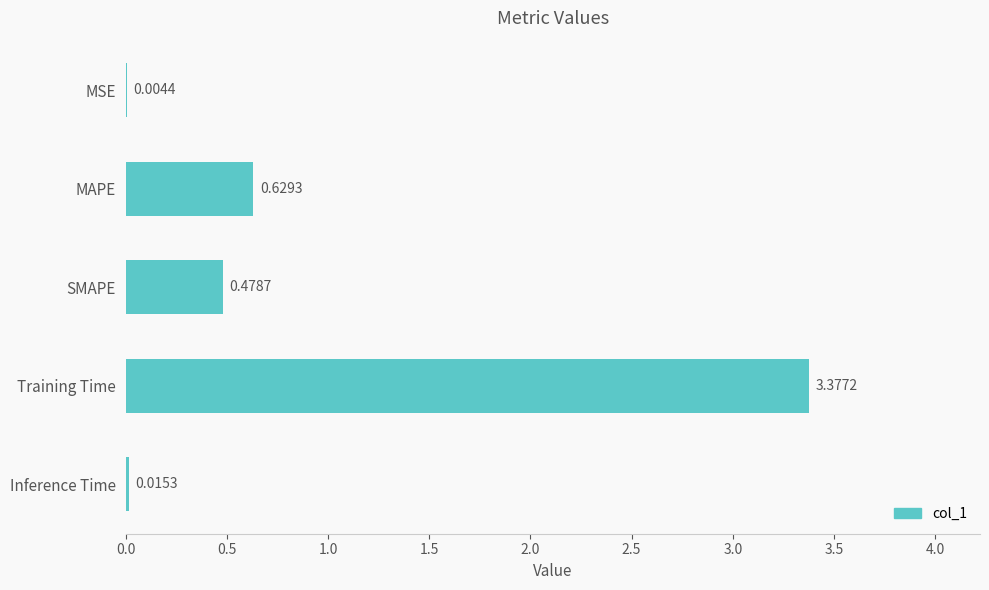

Which has a higher value, SMAPE or Training Time?

Training Time